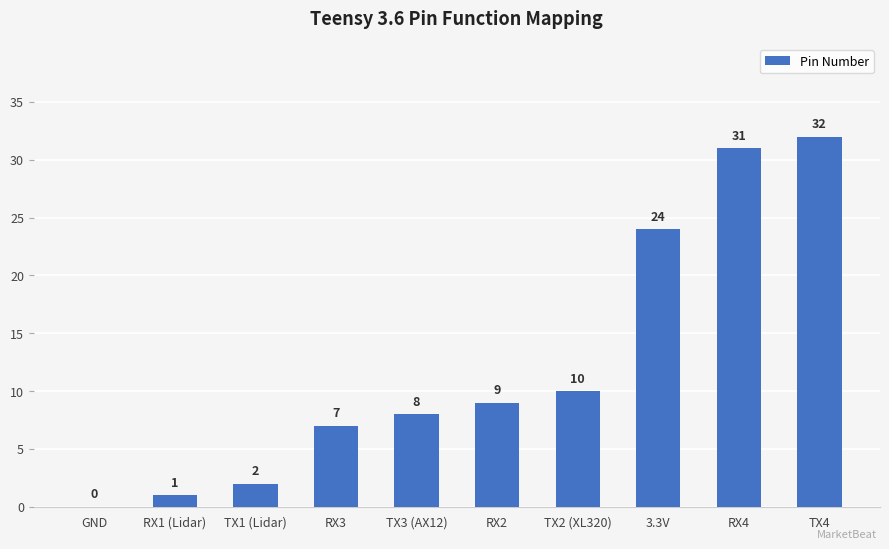

What is the ratio of the value at TX4 to the value at RX2?

3.6